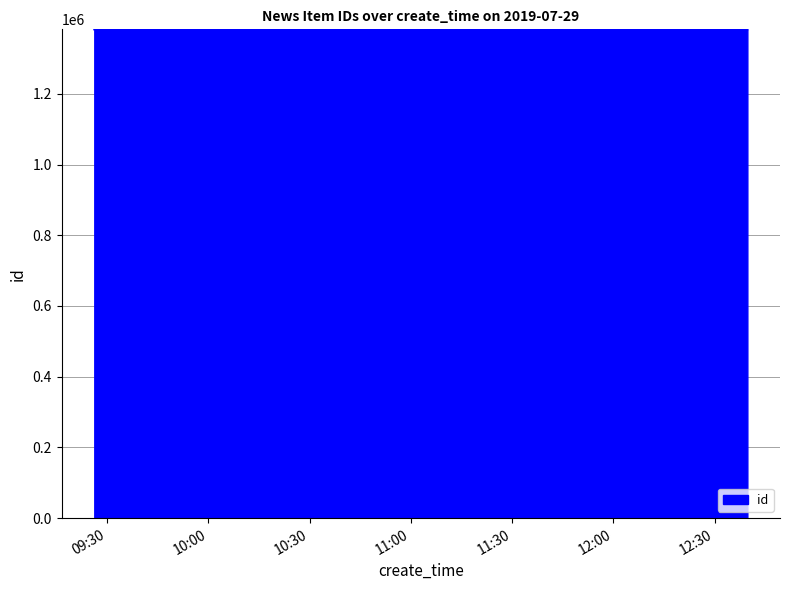

What is the minimum value shown in the chart?

1382136